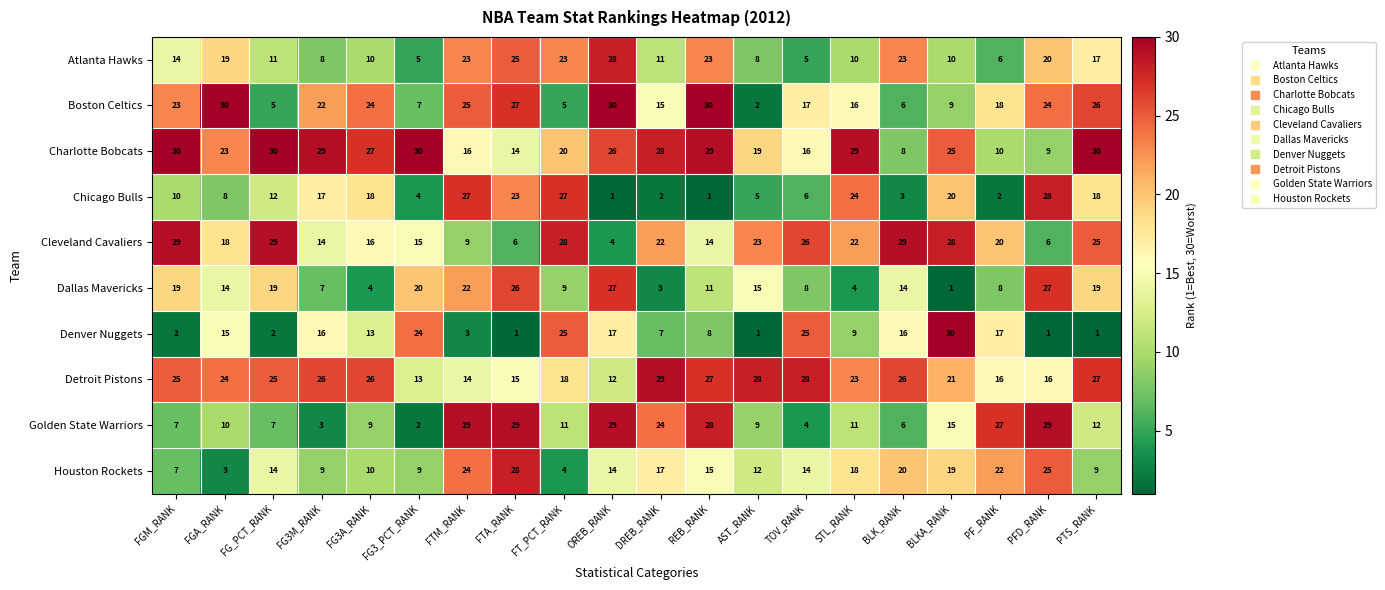

Rank the series at BLKA_RANK from highest to lowest value.

Denver Nuggets, Cleveland Cavaliers, Charlotte Bobcats, Detroit Pistons, Chicago Bulls, Houston Rockets, Golden State Warriors, Atlanta Hawks, Boston Celtics, Dallas Mavericks